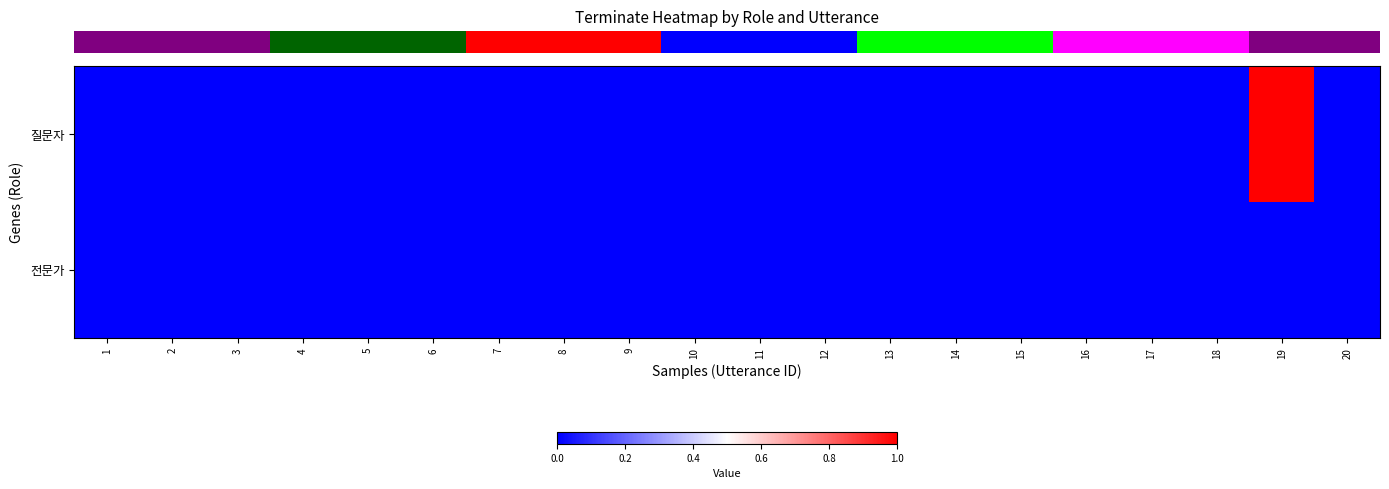

Reading left to right, list all the values displayed in this chart.

row_0: 0	0	0	0	0	0	0	0	0	0	0	0	0	0	0	0	0	0	1	0
row_1: 0	0	0	0	0	0	0	0	0	0	0	0	0	0	0	0	0	0	0	0